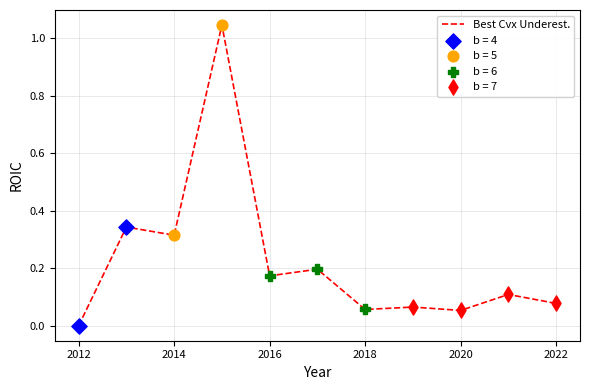

How many lines are shown in the chart?

1